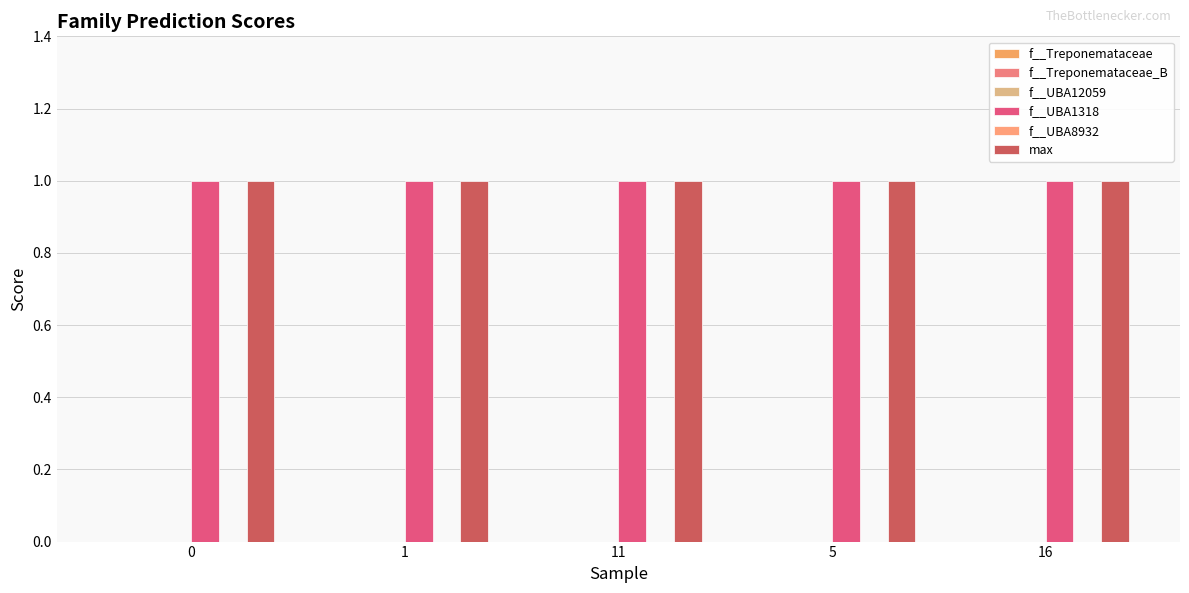

The f__UBA1318 series shows 2 at 16. True or false?

False